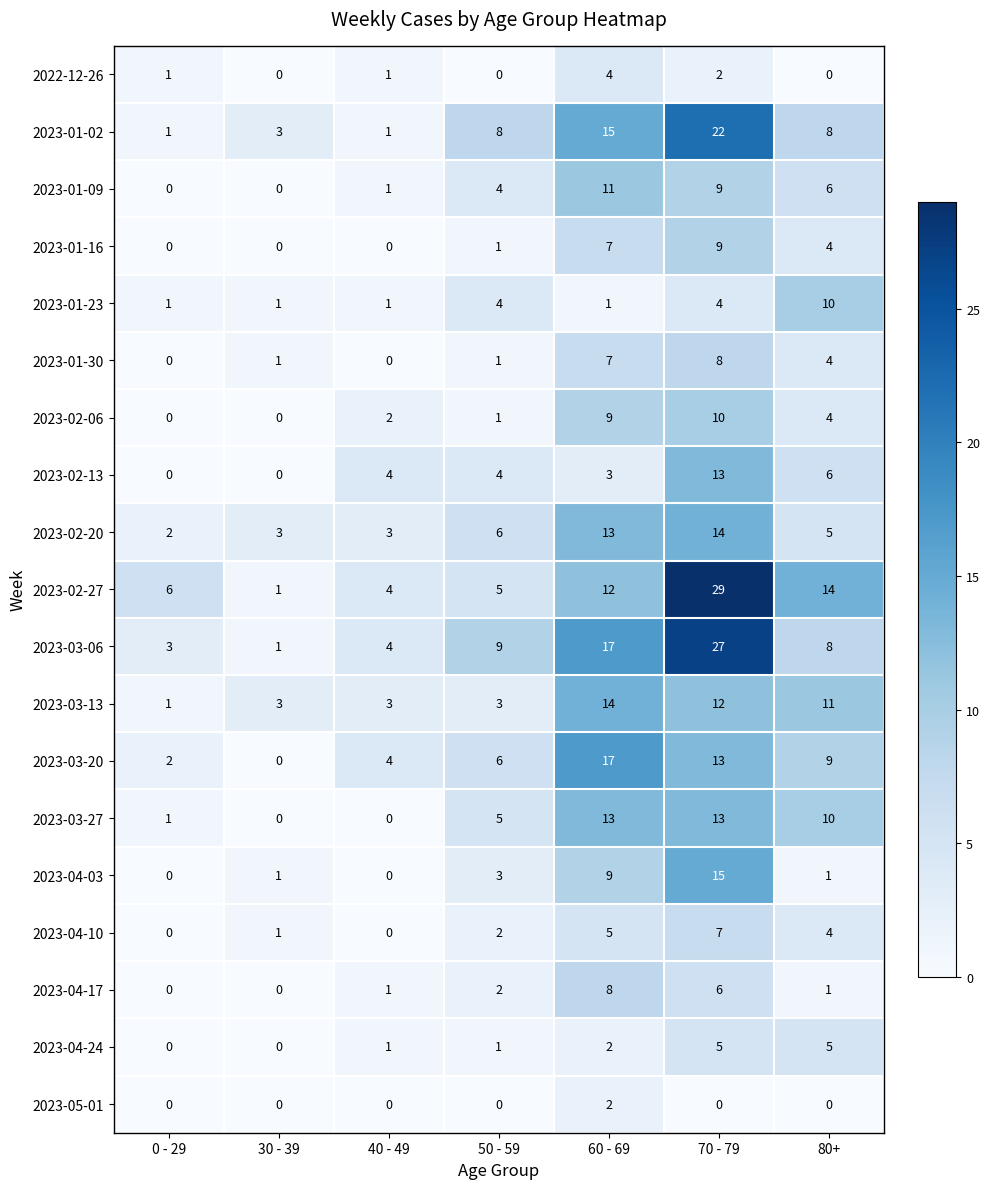

What is the sum of all 2023-01-02 values?

58